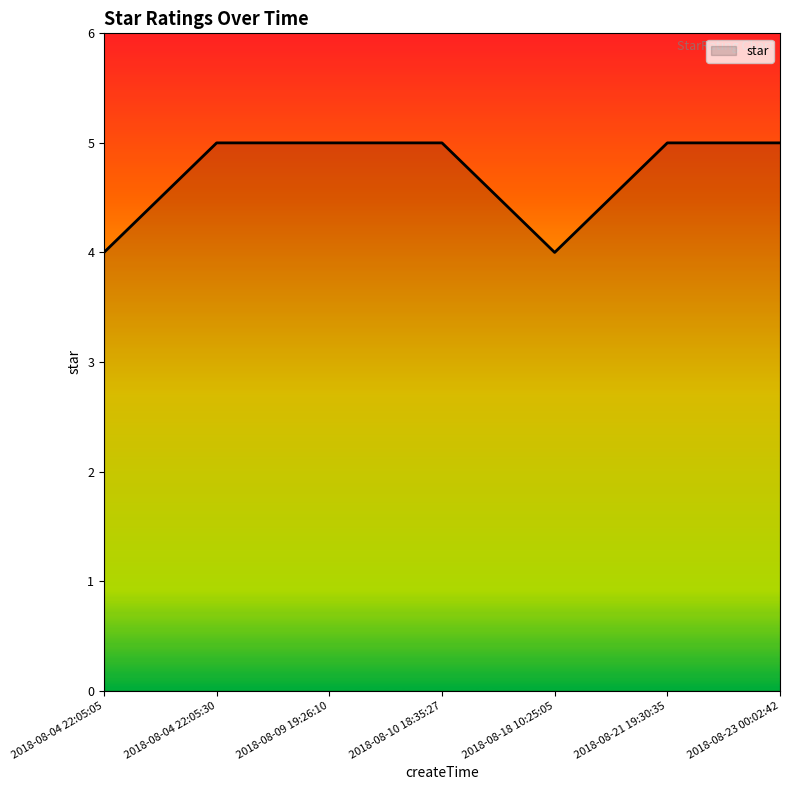

Reading left to right, list all the values displayed in this chart.

2018-08-04 22:05:05=4	2018-08-04 22:05:30=5	2018-08-09 19:26:10=5	2018-08-10 18:35:27=5	2018-08-18 10:25:05=4	2018-08-21 19:30:35=5	2018-08-23 00:02:42=5